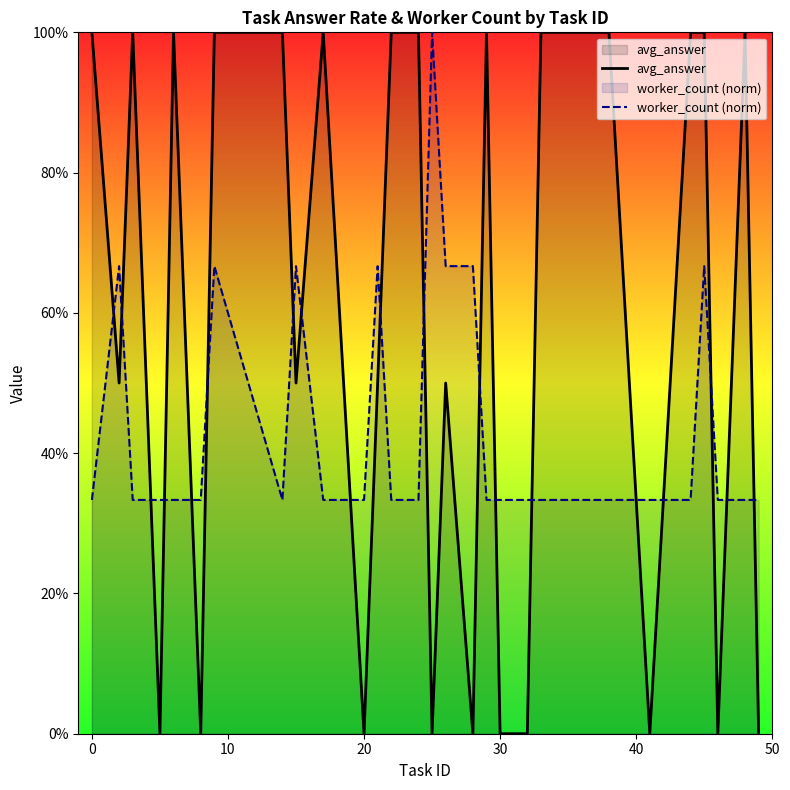

Is the value of worker_count (norm) at 30 greater than the value of avg_answer at 12?

No